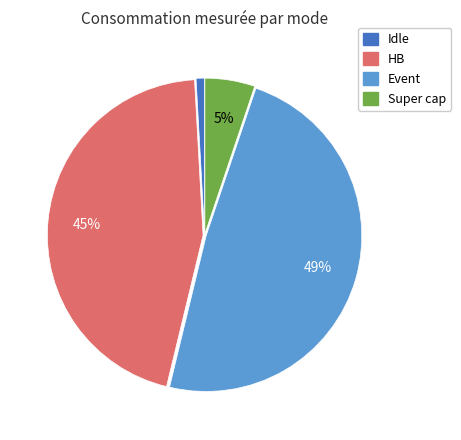

Between Event and Idle, which is larger?

Event